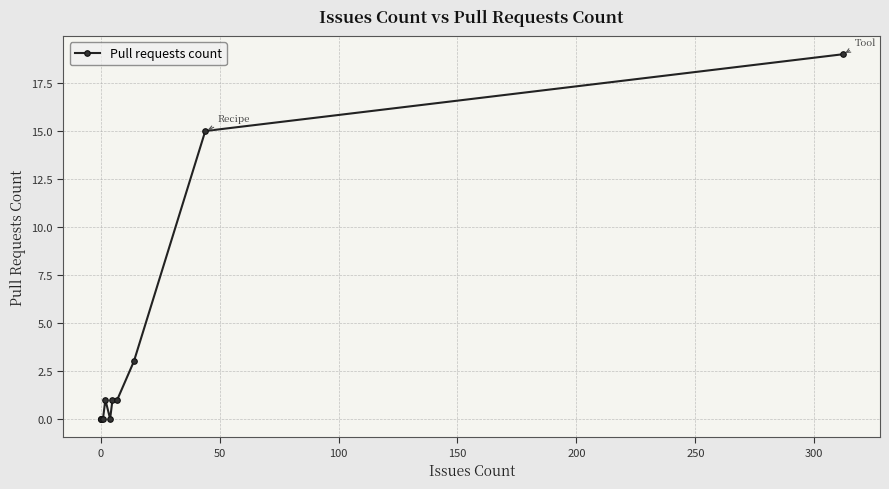

What is the maximum value shown in the chart?

19